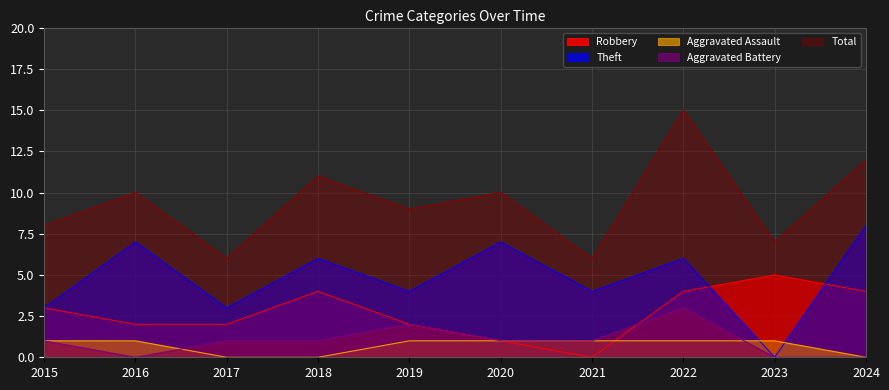

What is the difference between the maximum and minimum values in the Aggravated Battery series?

3